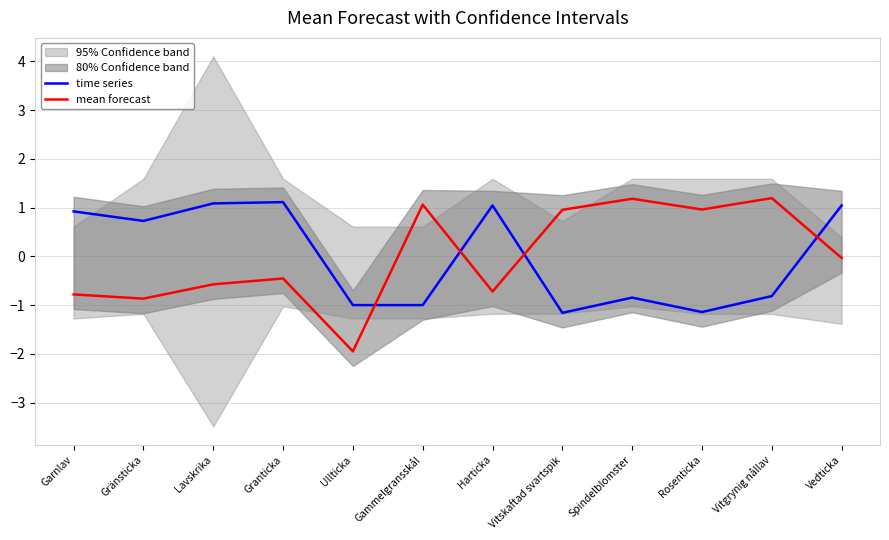

What is the value of the time series point at the 5th from the left?

-1.0